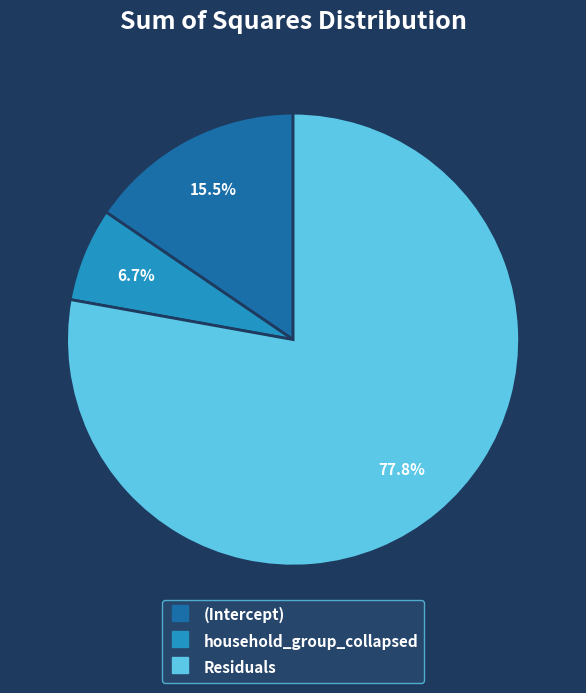

To the nearest percent, what is the difference between the largest and smallest slice percentages?

71%